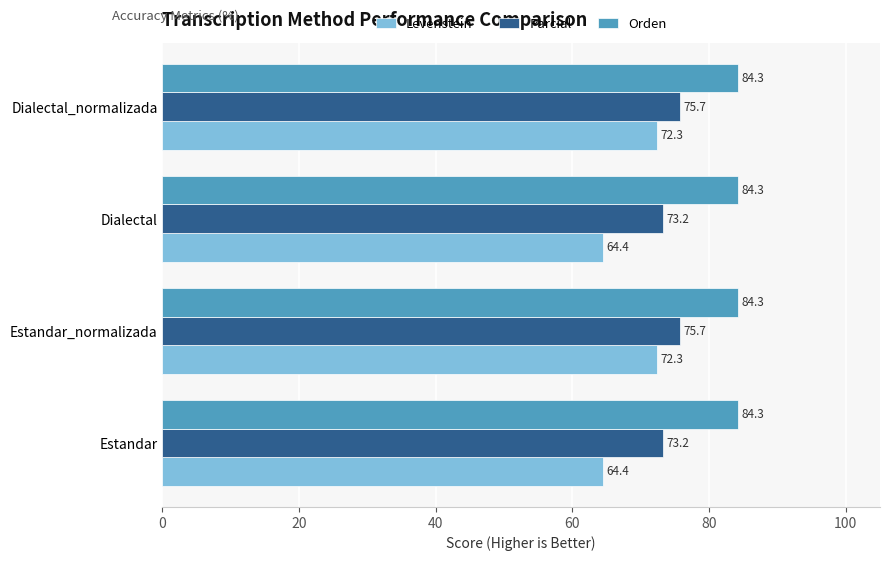

What are all the series names shown in the legend?

Levenstein, Parcial, Orden